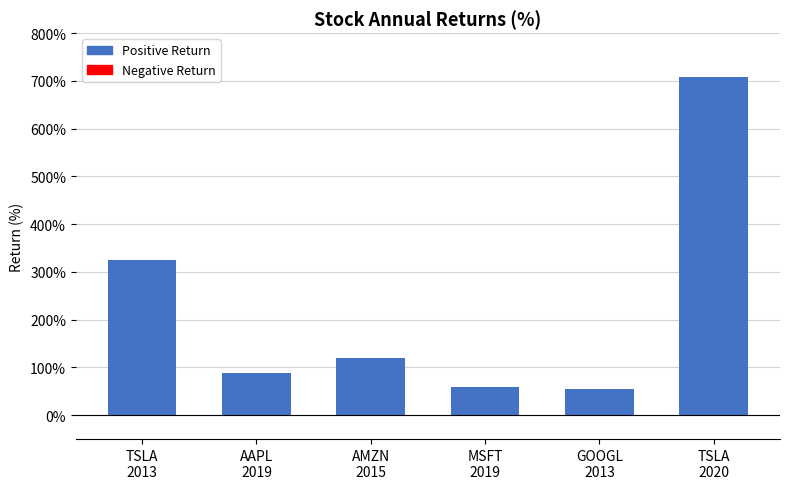

Are the bars horizontal?

No